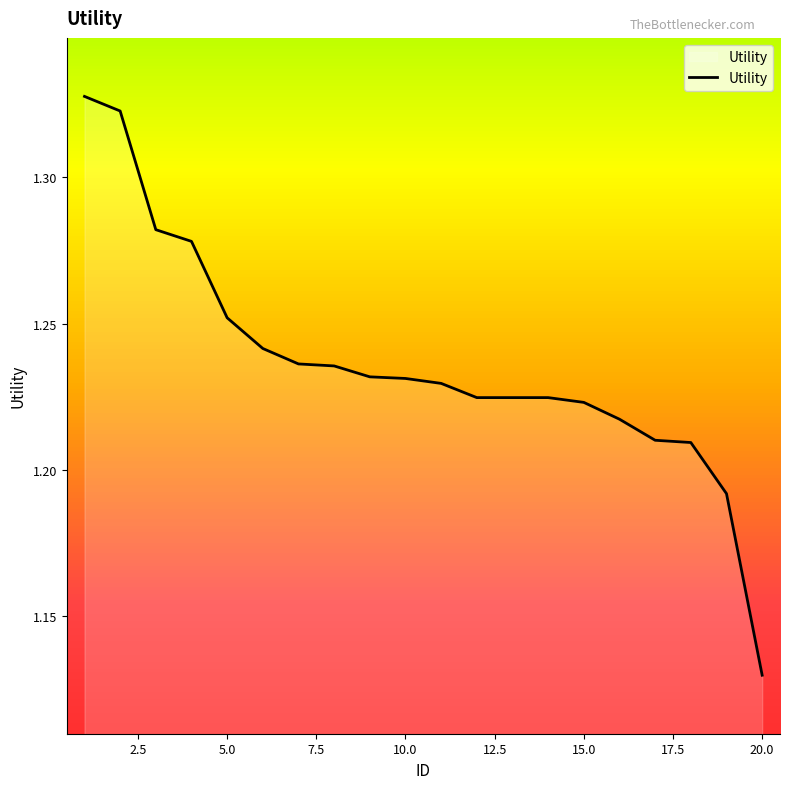

Reading left to right, transcribe all the data shown in this chart.

1=1.3	2=1.3	3=1.3	4=1.3	5=1.3	6=1.2	7=1.2	8=1.2	9=1.2	10=1.2	11=1.2	12=1.2	13=1.2	14=1.2	15=1.2	16=1.2	17=1.2	18=1.2	19=1.2	20=1.1